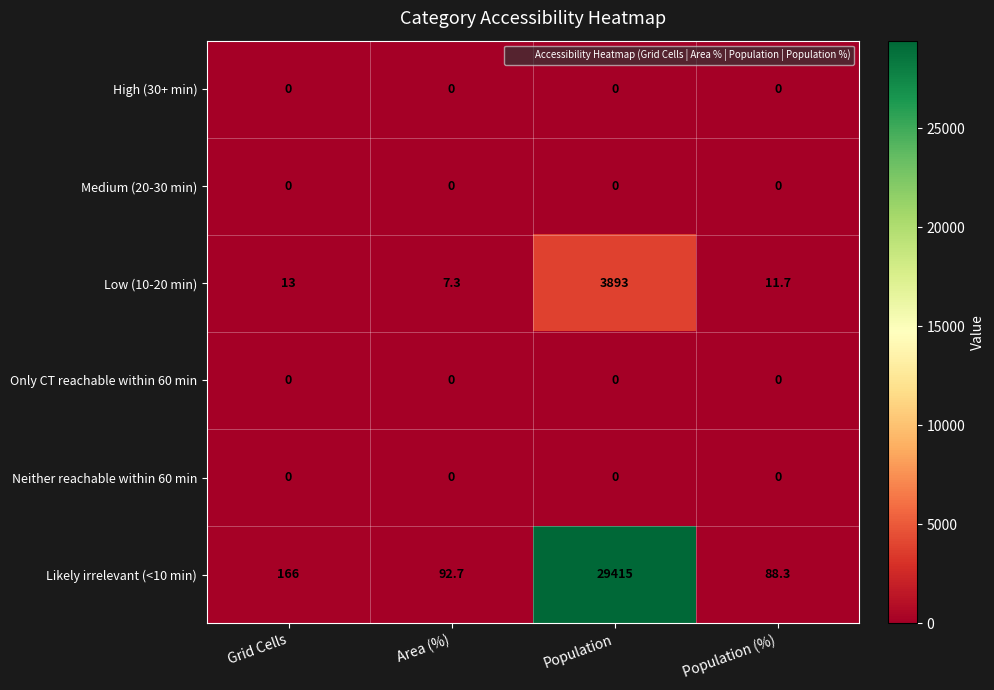

At which category is the sum across all series the highest?

Population